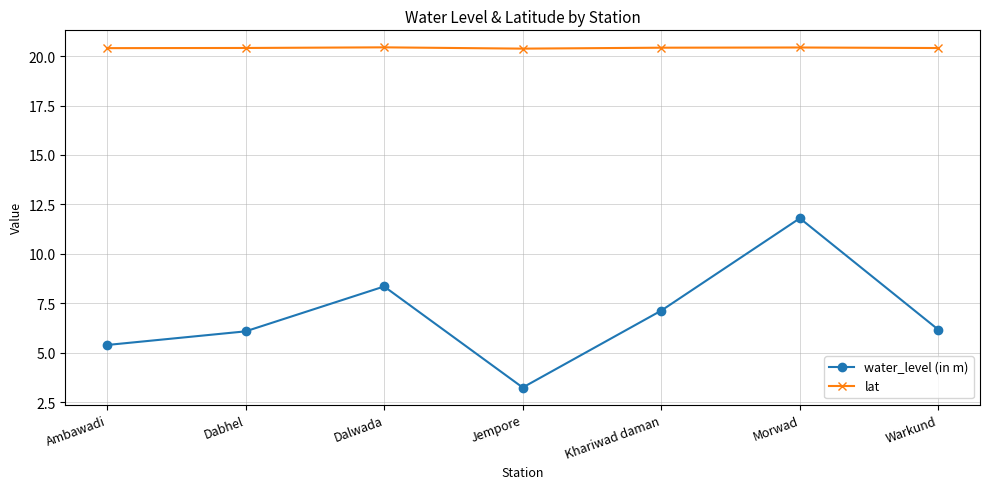

Rank the series at Dabhel from lowest to highest value.

water_level (in m), lat